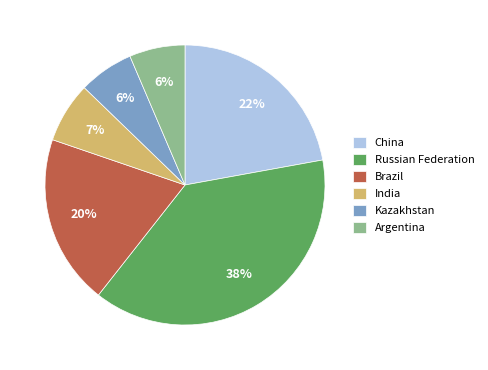

What is the ratio of the value at Kazakhstan to the value at Brazil?

0.3